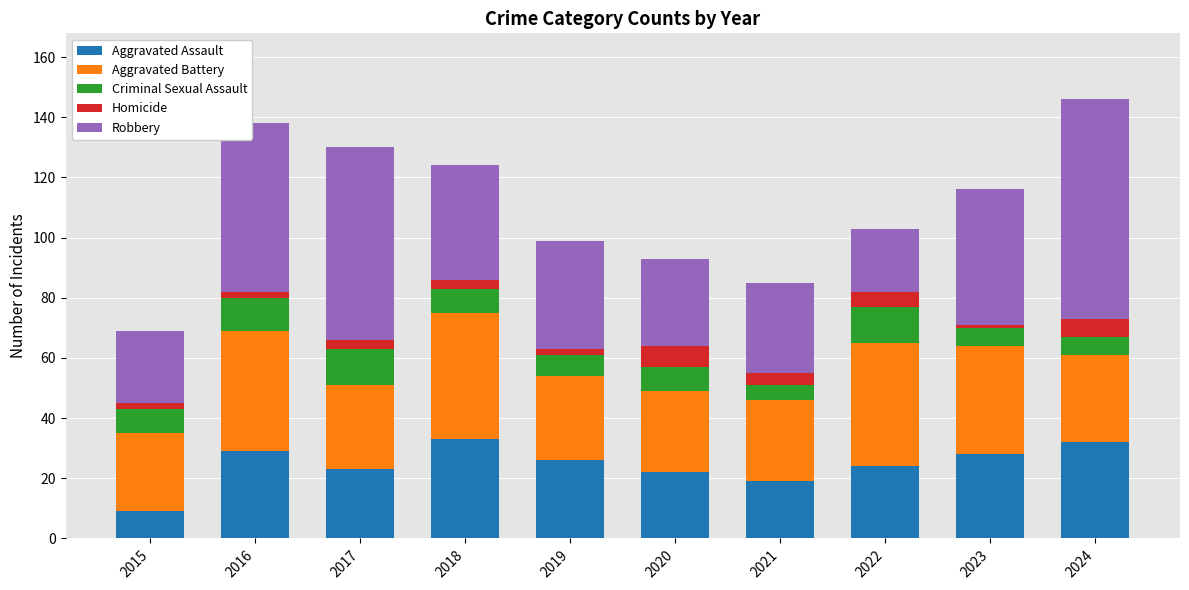

Is it true that Aggravated Assault equals 33 at 2018?

True